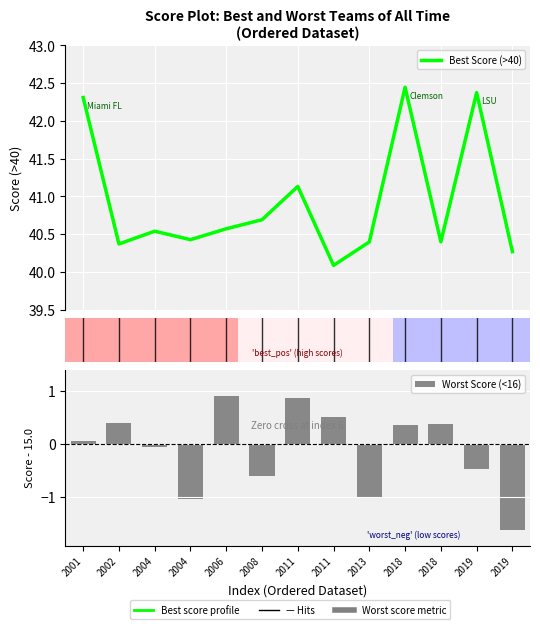

What is the difference between the second highest and minimum values in the Best Score (>40) series?

2.3